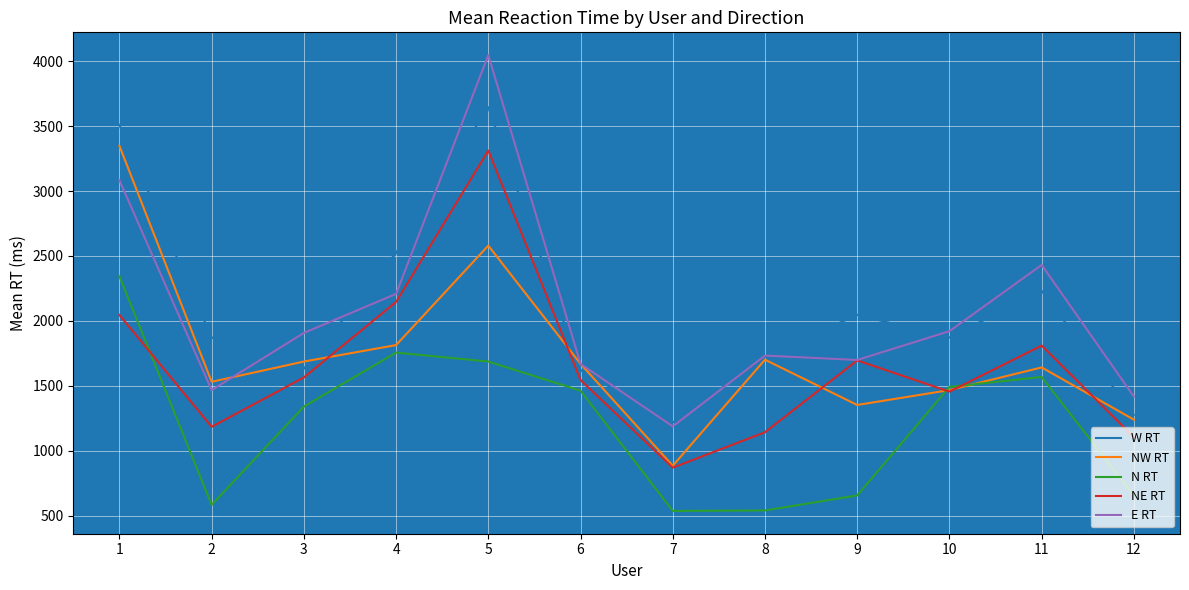

The value of E RT at 10 is 1920.7. True or false?

True